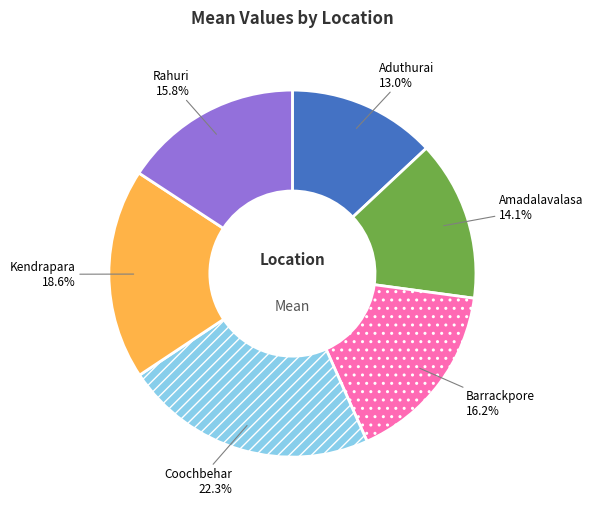

Do Coochbehar and Kendrapara together represent more than half of the pie?

No